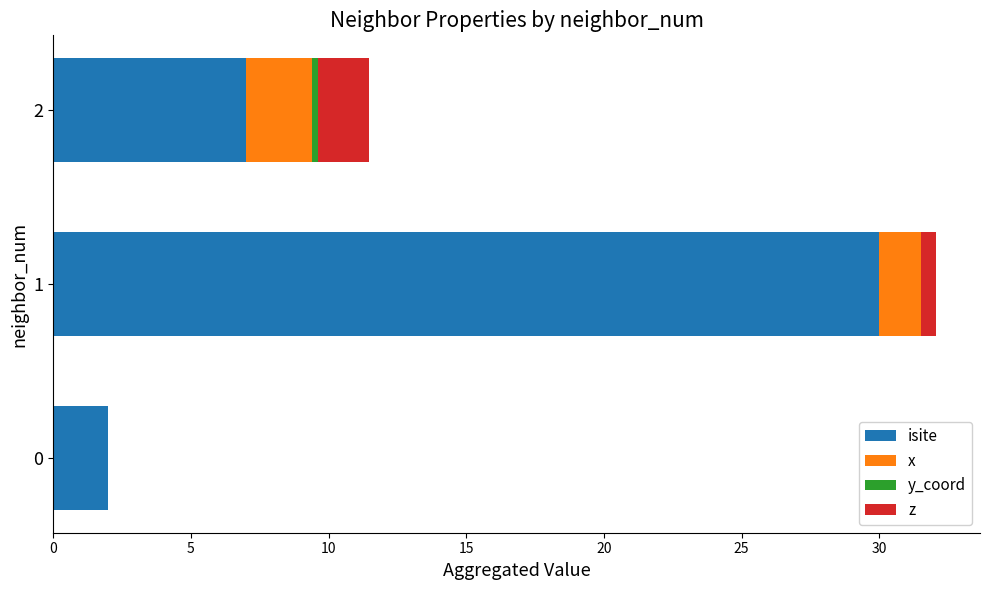

What is the highest value of the isite series?

30.0